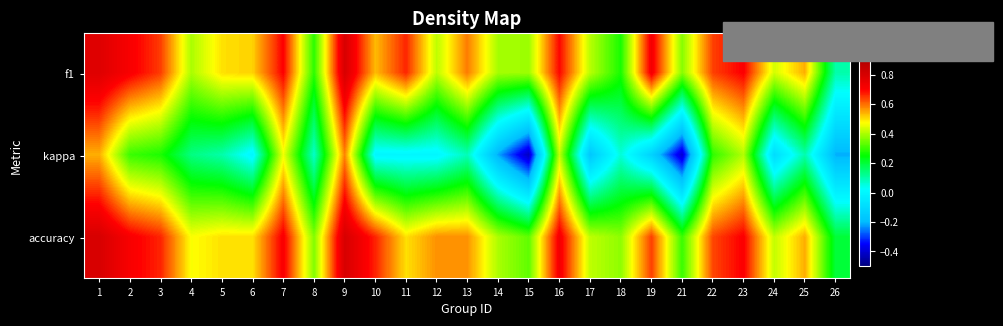

How many data points does each series have?

25